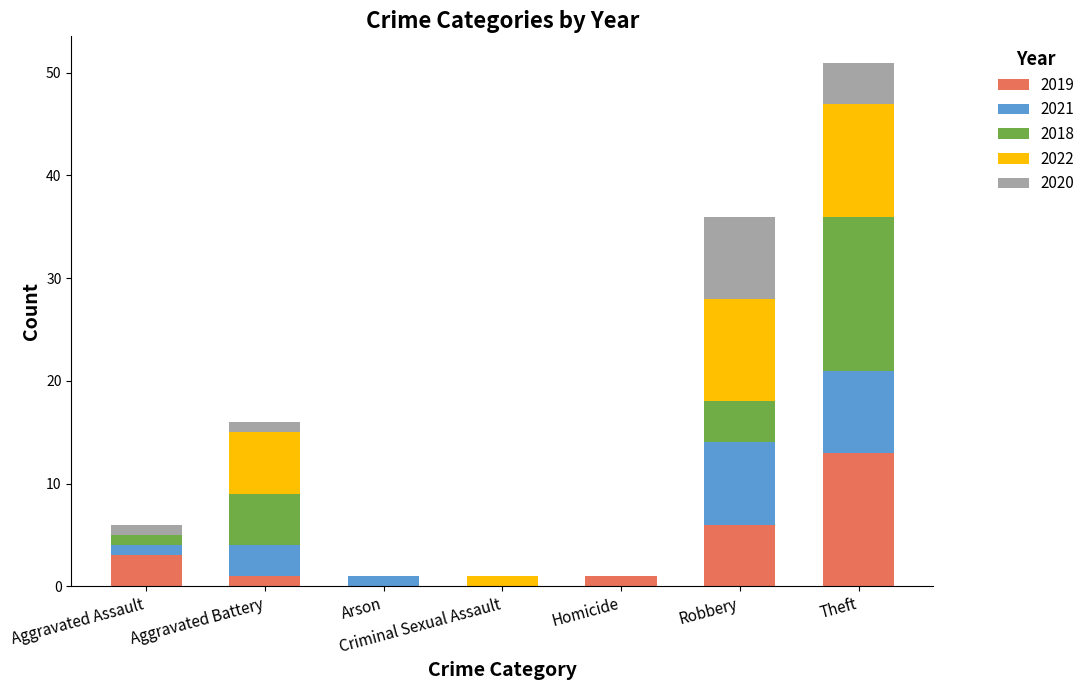

What is the highest value of the 2019 series?

13